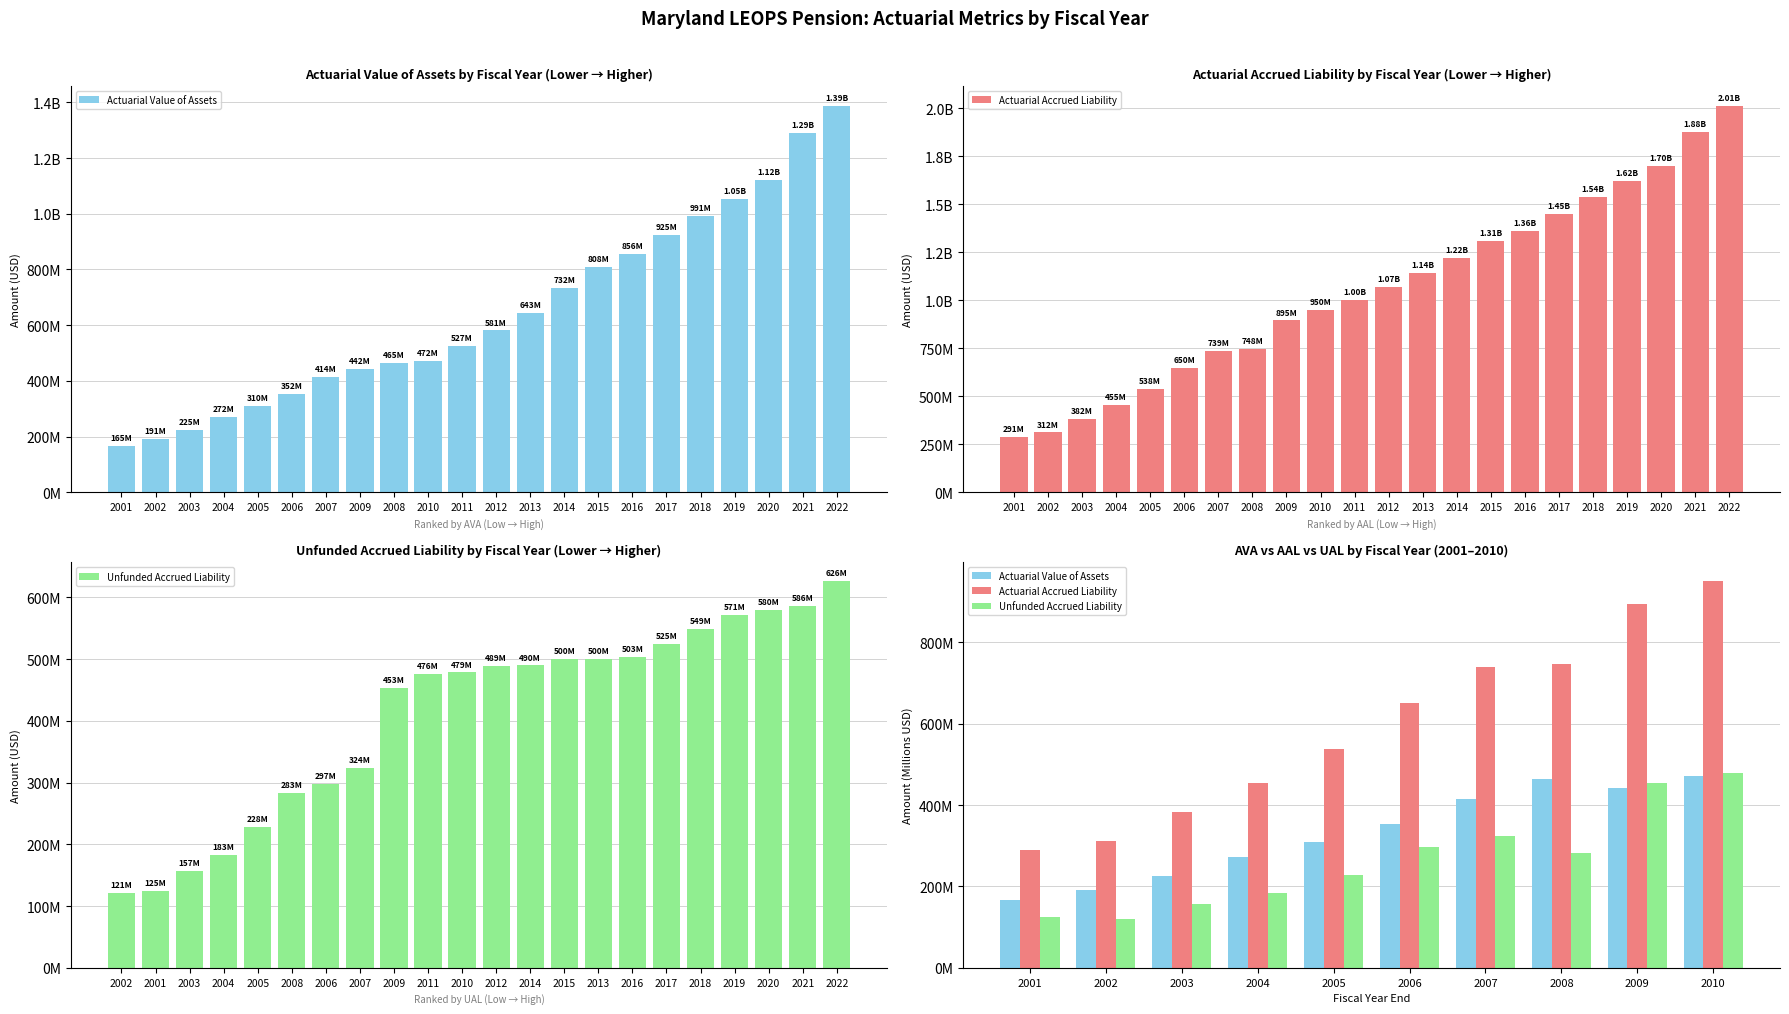

Is it true that Actuarial Accrued Liability equals 312.1 at 2002?

True